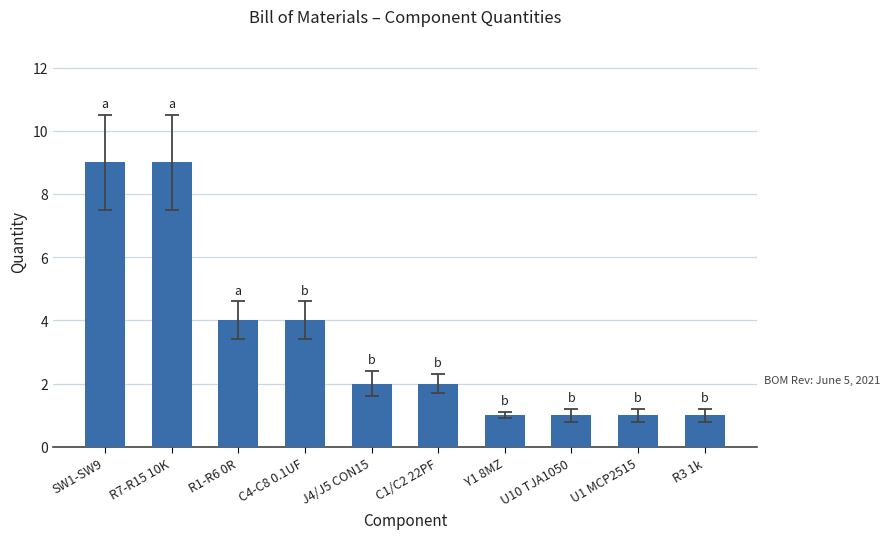

What is the greatest value displayed?

9